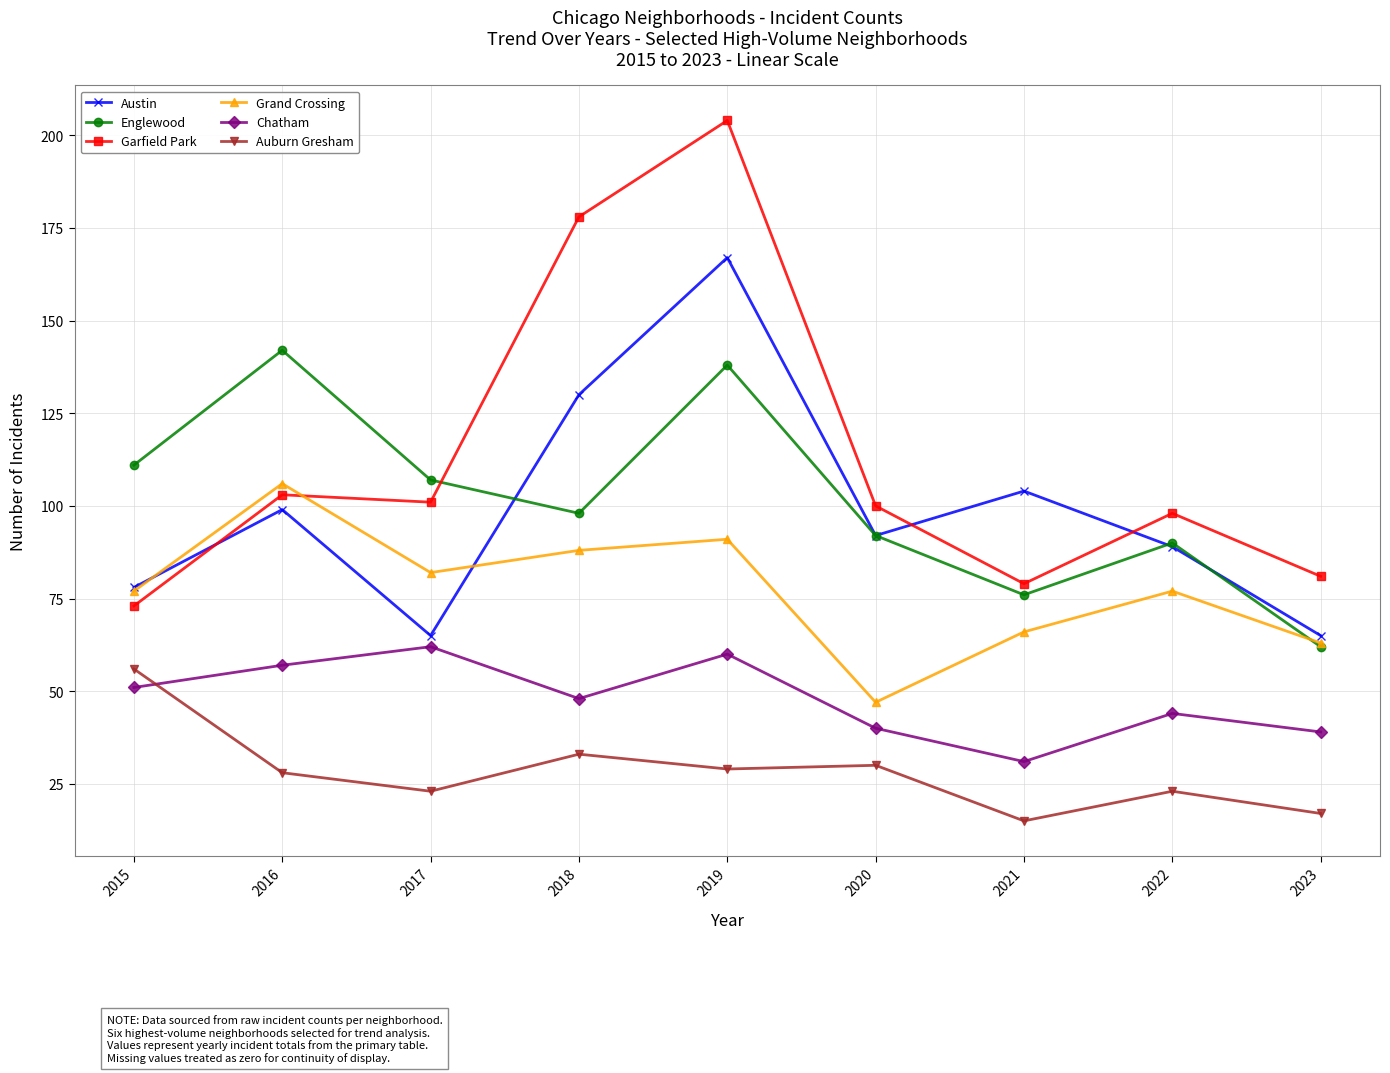

True or false: Austin has a value of 65 at 2017.

True